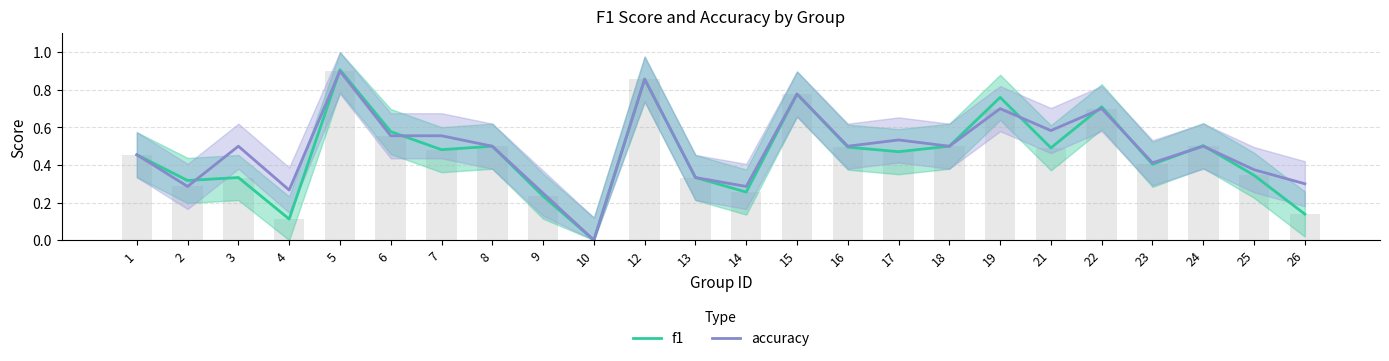

What are all the series names shown in the legend?

f1, accuracy